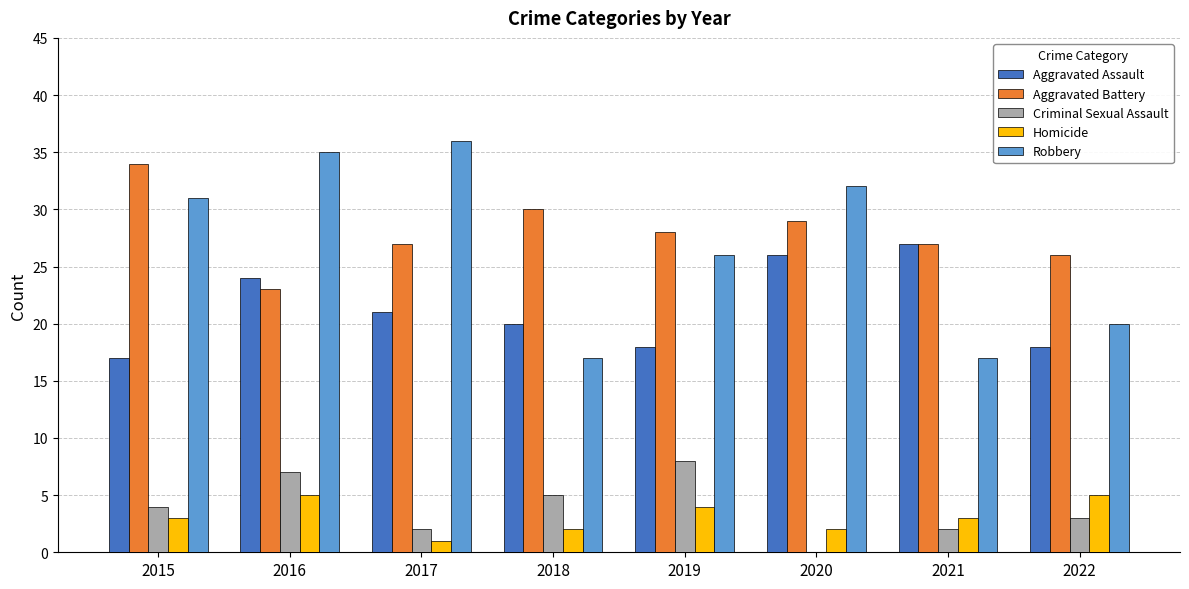

What is the sum of all Homicide values?

25